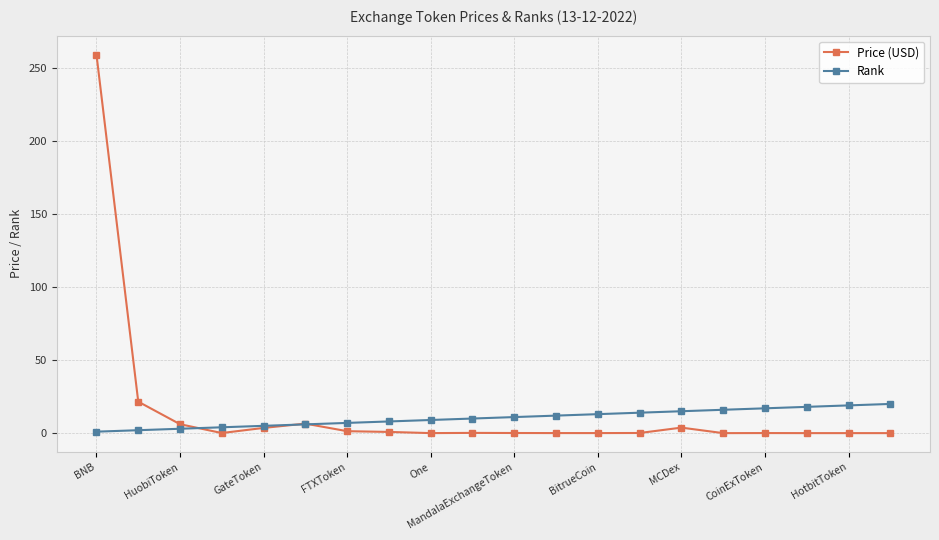

True or false: Price (USD) has more than 0 points higher than both neighbors.

True